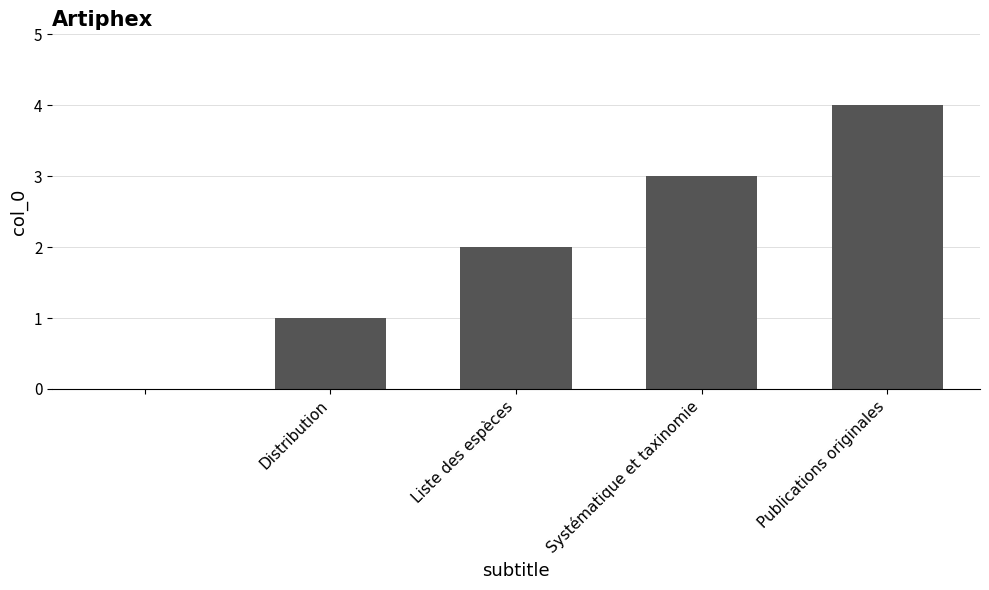

What is the sum of all values?

10